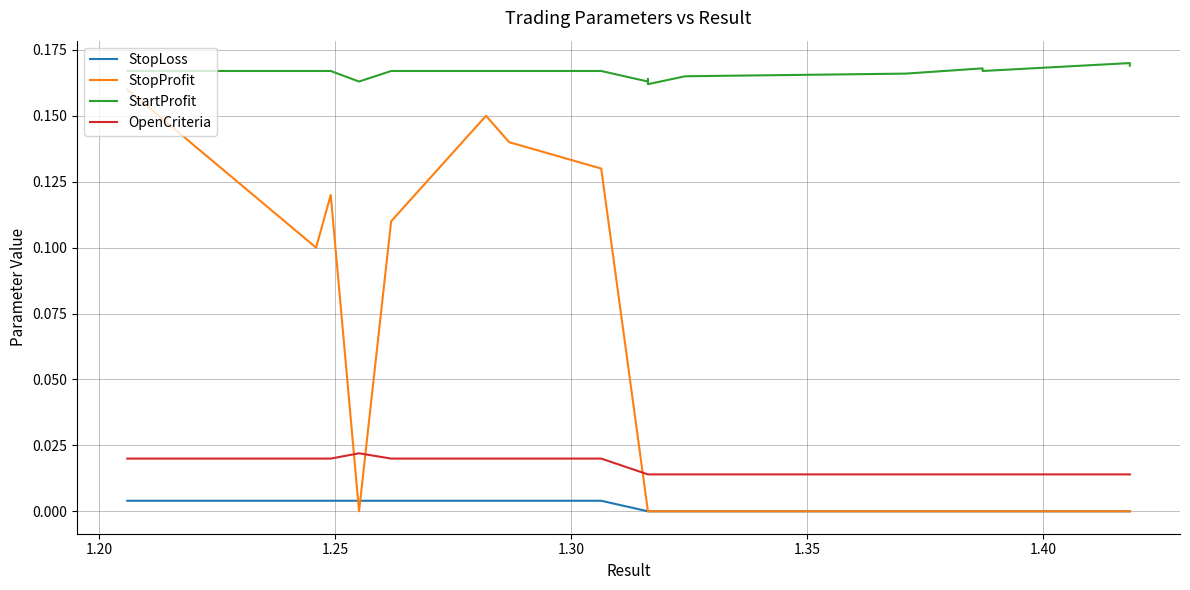

How many lines are shown in the chart?

4